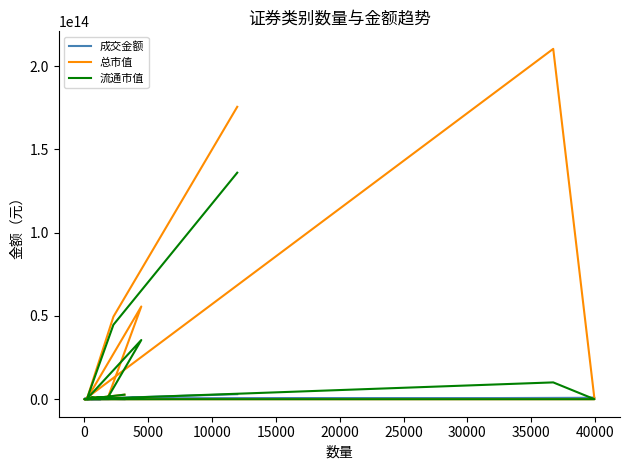

The value of 成交金额 at −5000 is 1293324586783.8. True or false?

False